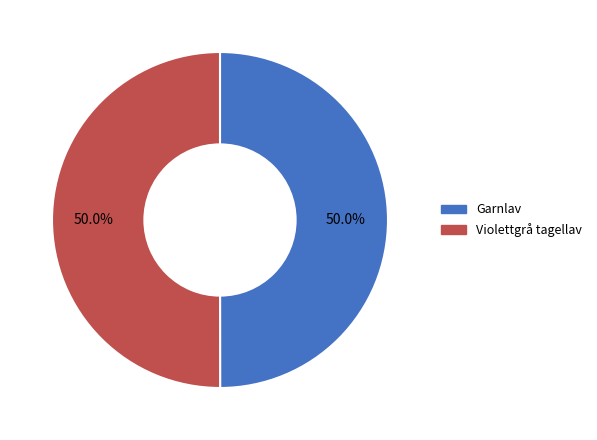

To the nearest percent, what percentage of the pie is Violettgrå tagellav?

50%